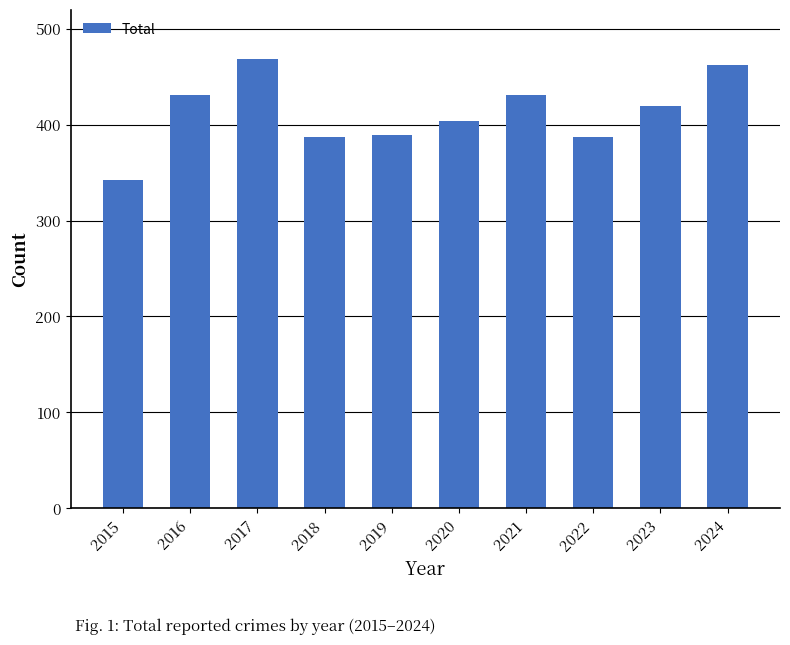

Where does the data first go above 420?

2016